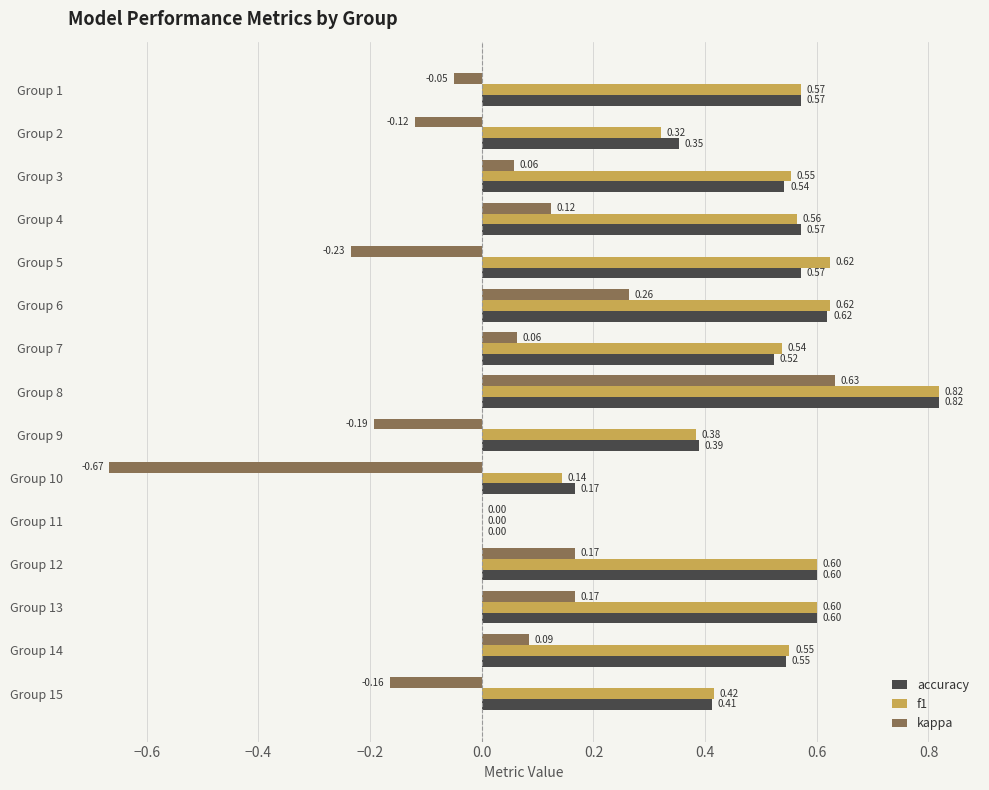

Which series has the largest total across all categories?

f1